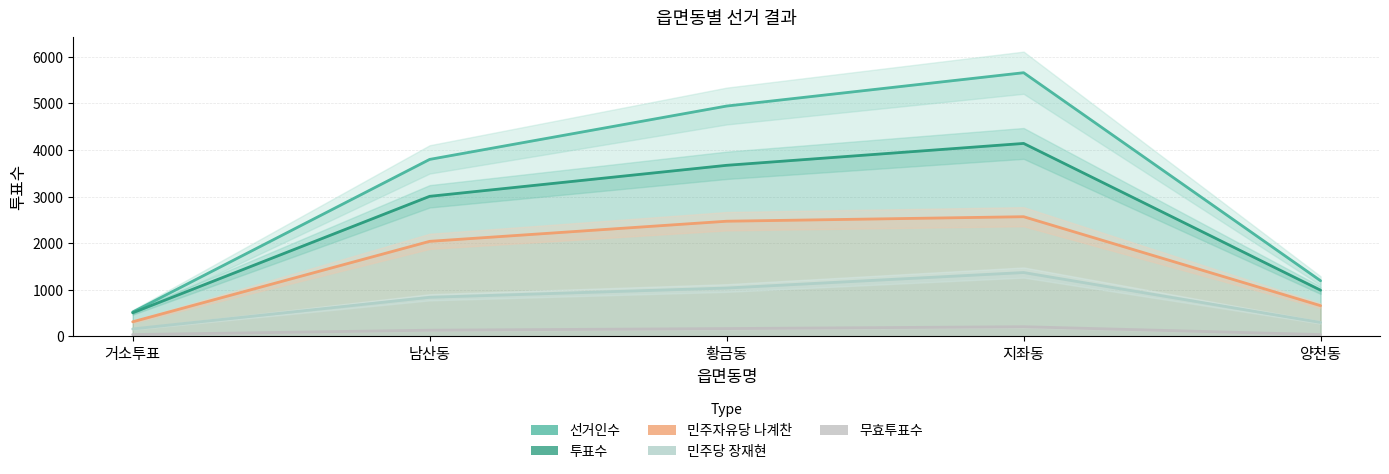

Between 거소투표 and 양천동, which is larger?

양천동